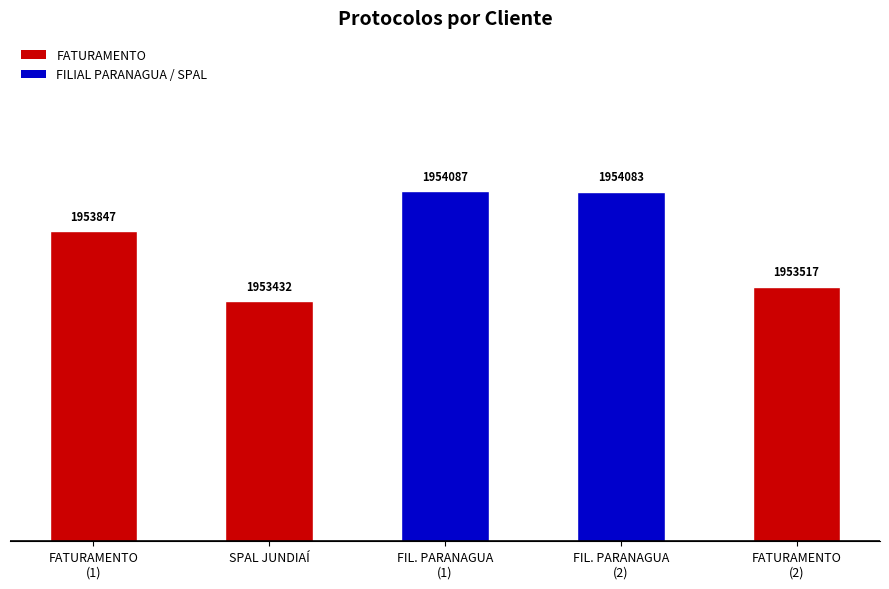

Does the chart contain any negative values?

No